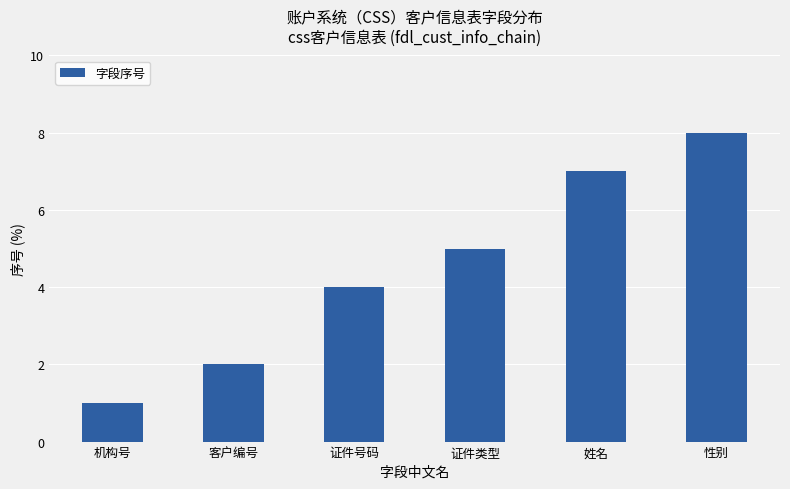

Reading left to right, extract all data points from this chart.

机构号=1	客户编号=2	证件号码=4	证件类型=5	姓名=7	性别=8